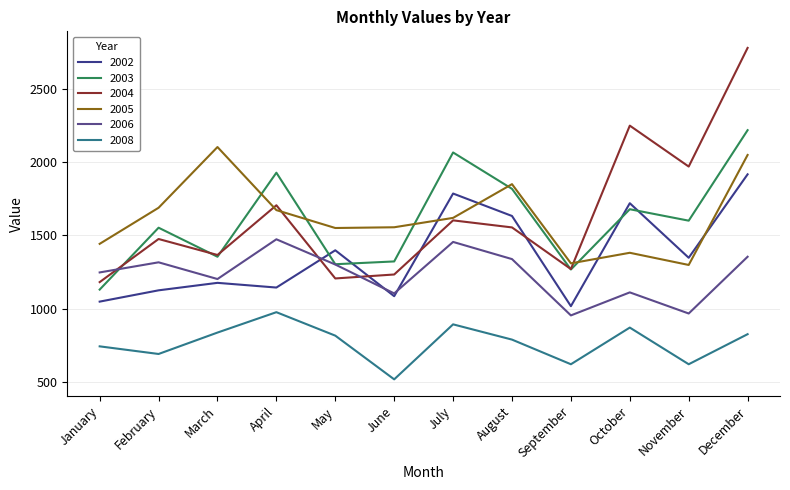

The 2006 series shows 1801 at October. True or false?

False